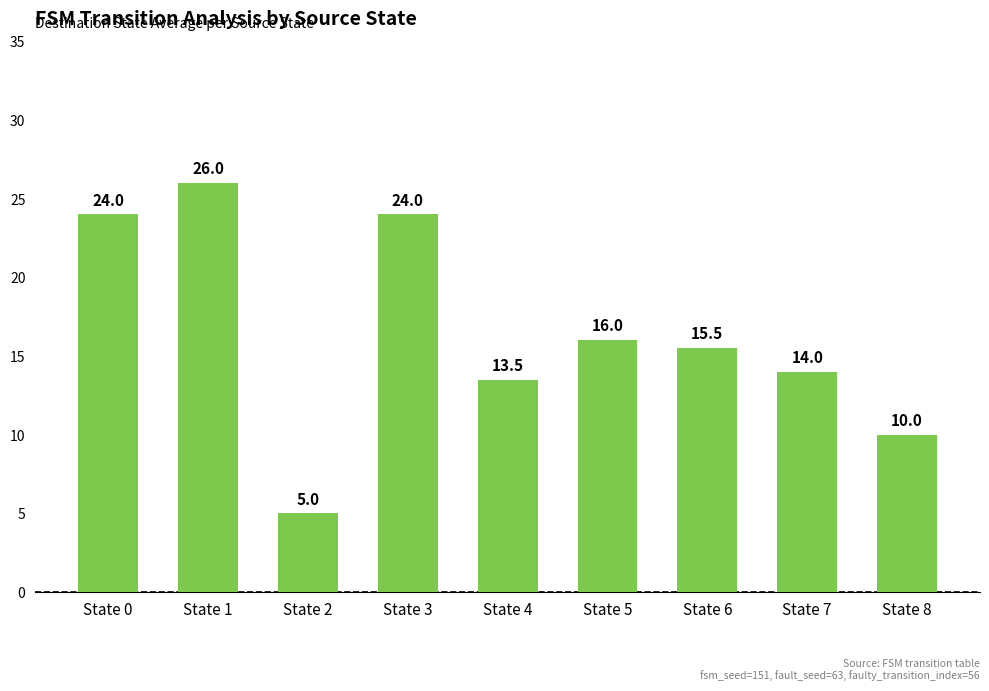

Between State 8 and State 7, which is larger?

State 7